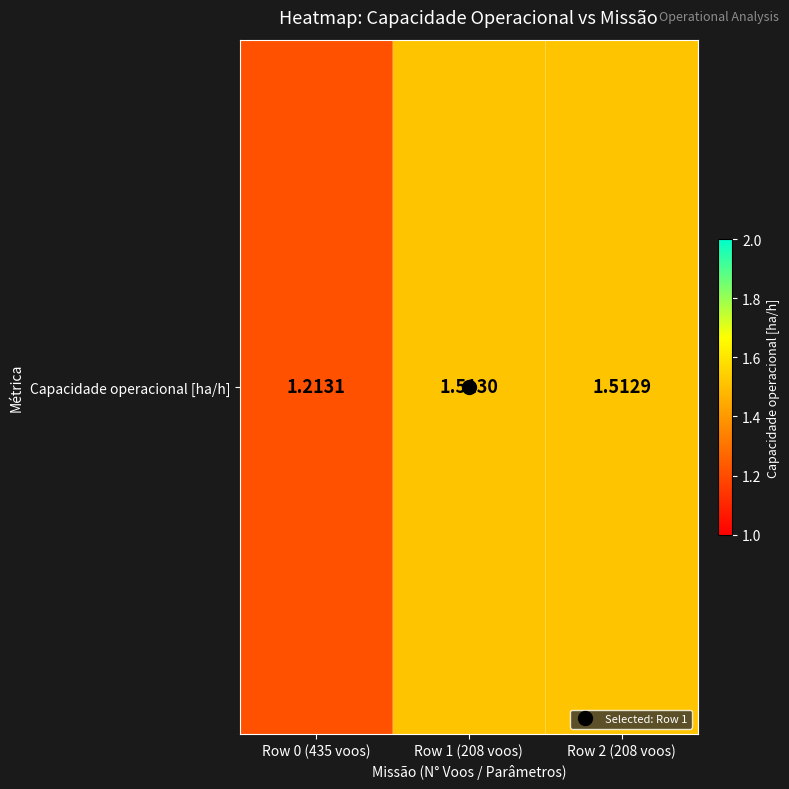

List the labels in order of value, smallest first.

Row 0 (435 voos), Row 2 (208 voos), Row 1 (208 voos)